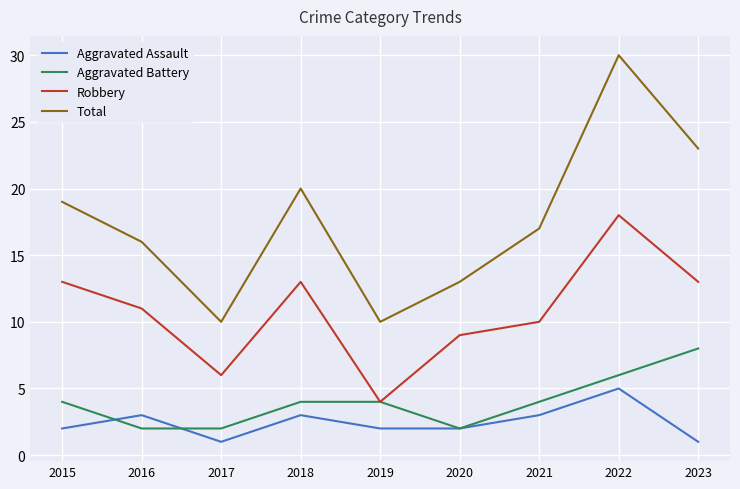

At which category is the sum across all series the highest?

2022